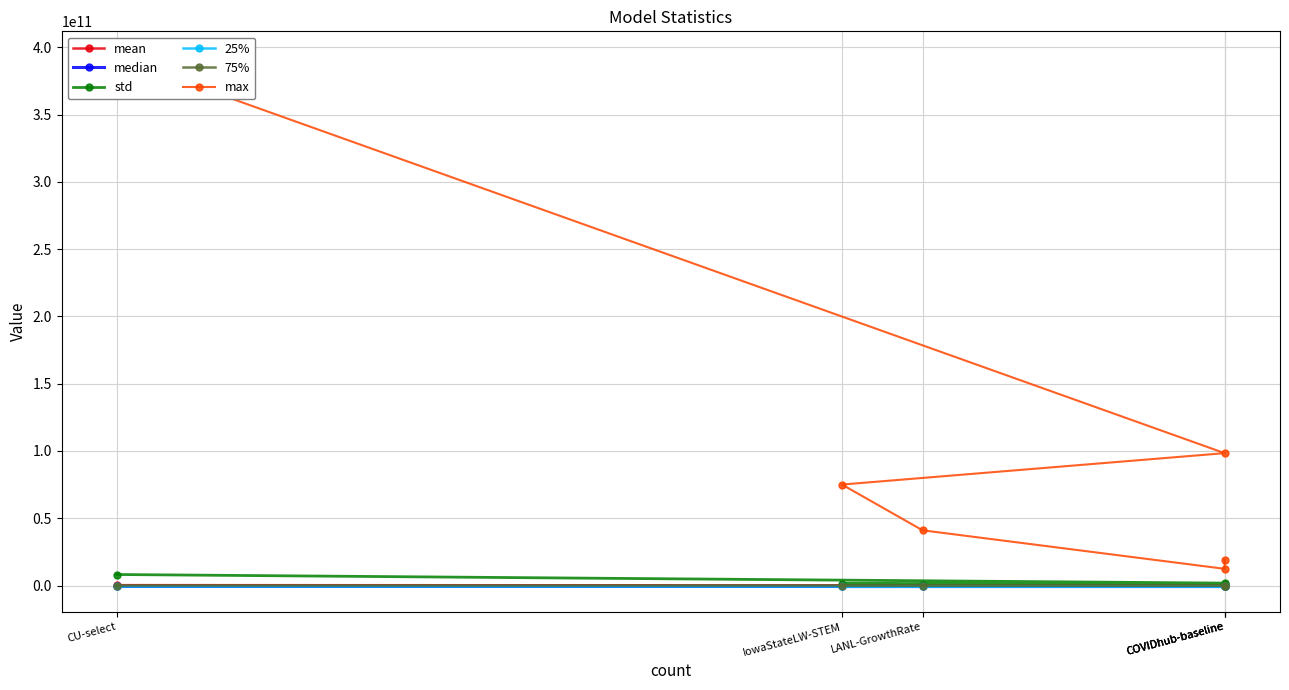

Rank the series by their maximum value, from lowest to highest.

25%, median, 75%, mean, std, max